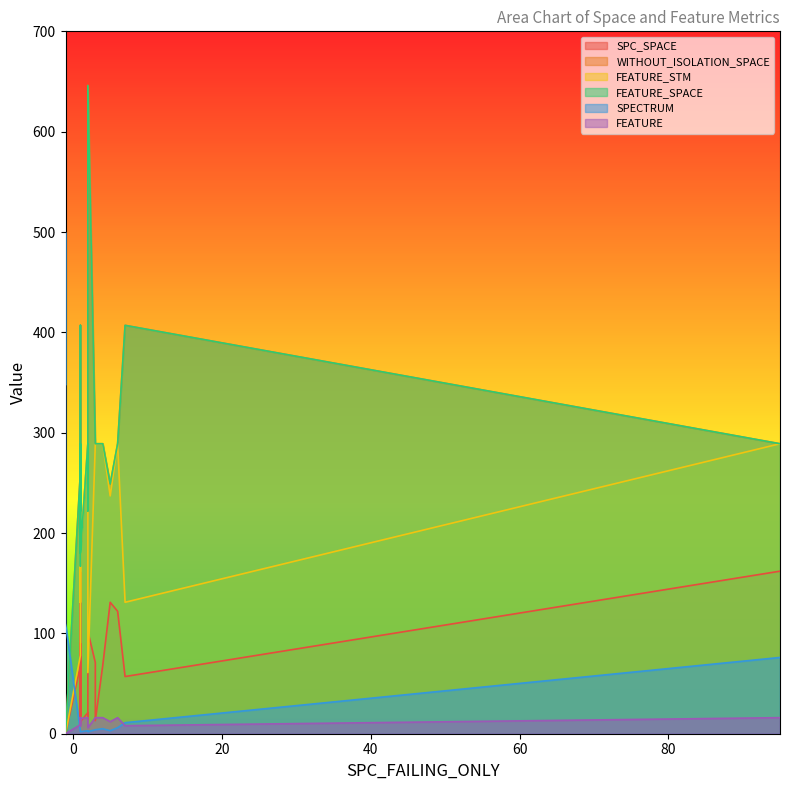

At 1, list the series in order from smallest to largest.

SPECTRUM, FEATURE, SPC_SPACE, WITHOUT_ISOLATION_SPACE, FEATURE_STM, FEATURE_SPACE